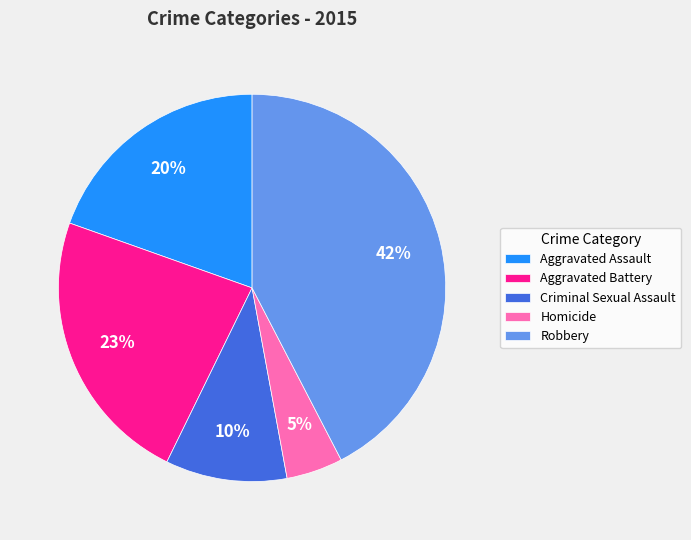

Do Aggravated Assault and Aggravated Battery together represent more than half of the pie?

No